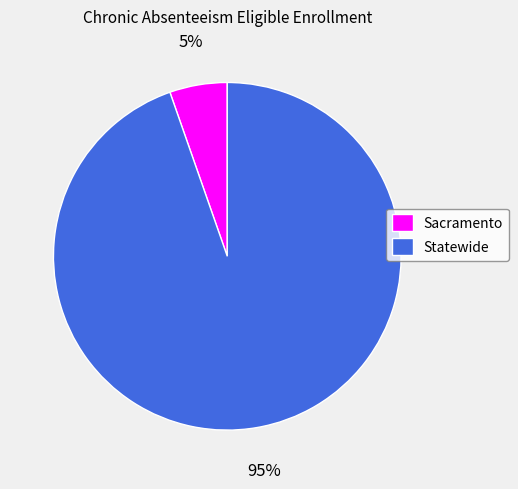

Is the sum of Statewide and Sacramento greater than half?

Yes